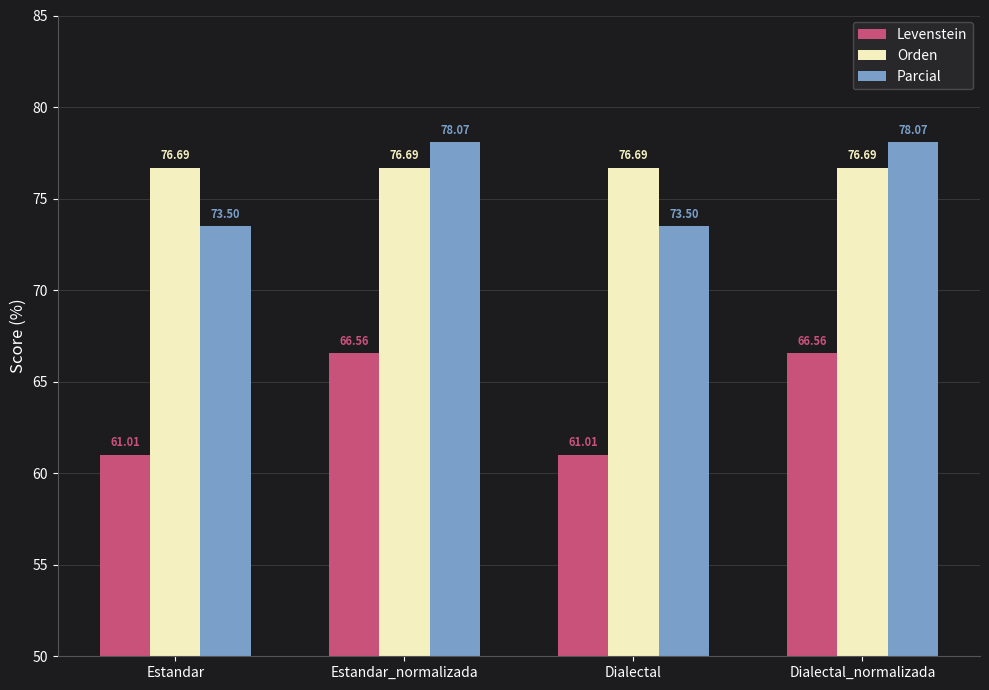

True or false: Orden has a value of 114.9 at Dialectal_normalizada.

False